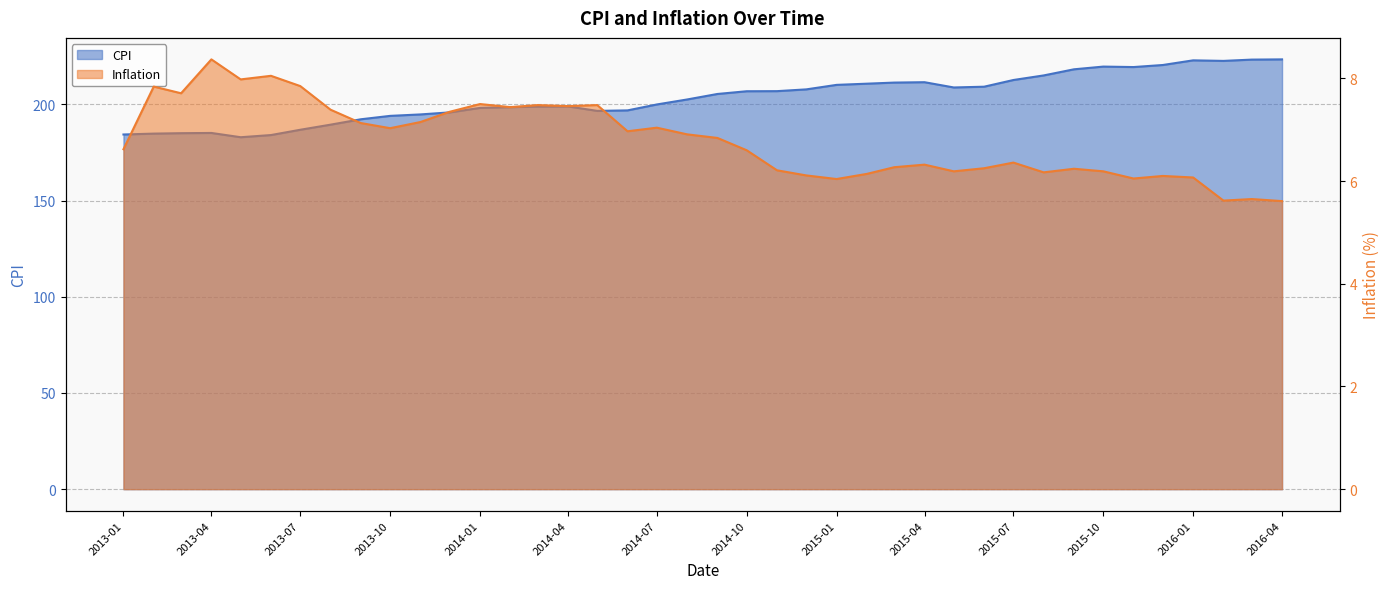

The Inflation series shows 6.3 at 2015-03. True or false?

True